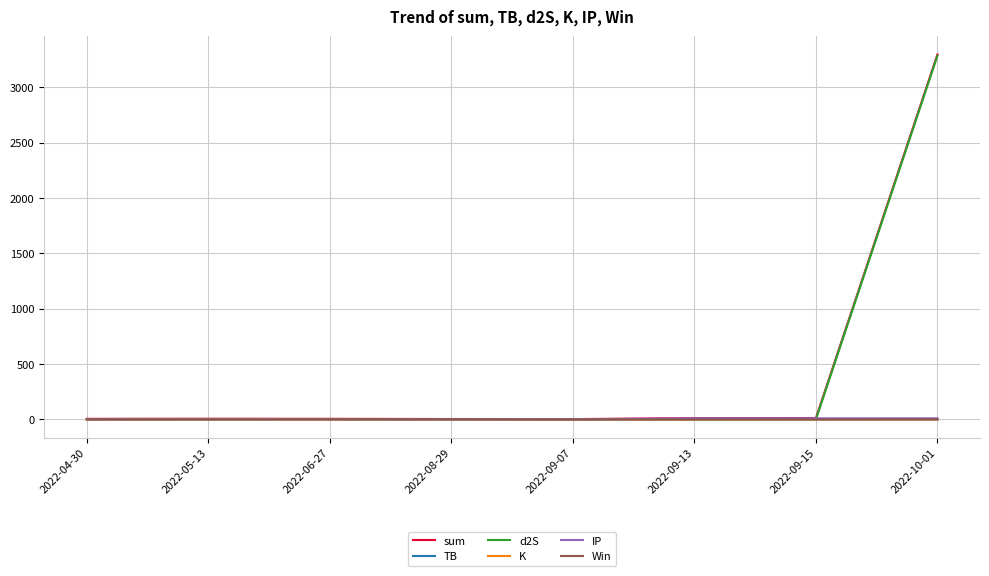

What is the spread (max minus min) of values at 2022-10-01?

3297.8